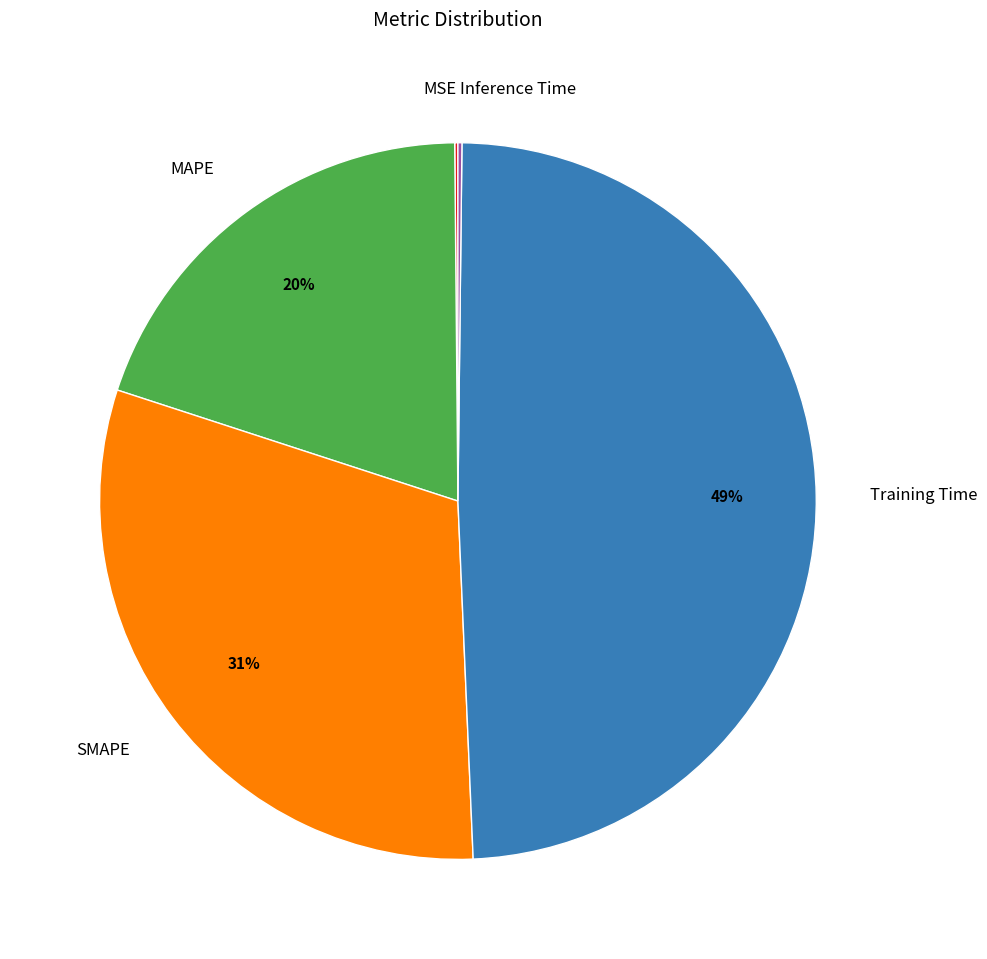

Is it true that Training Time is 49% of the pie?

True